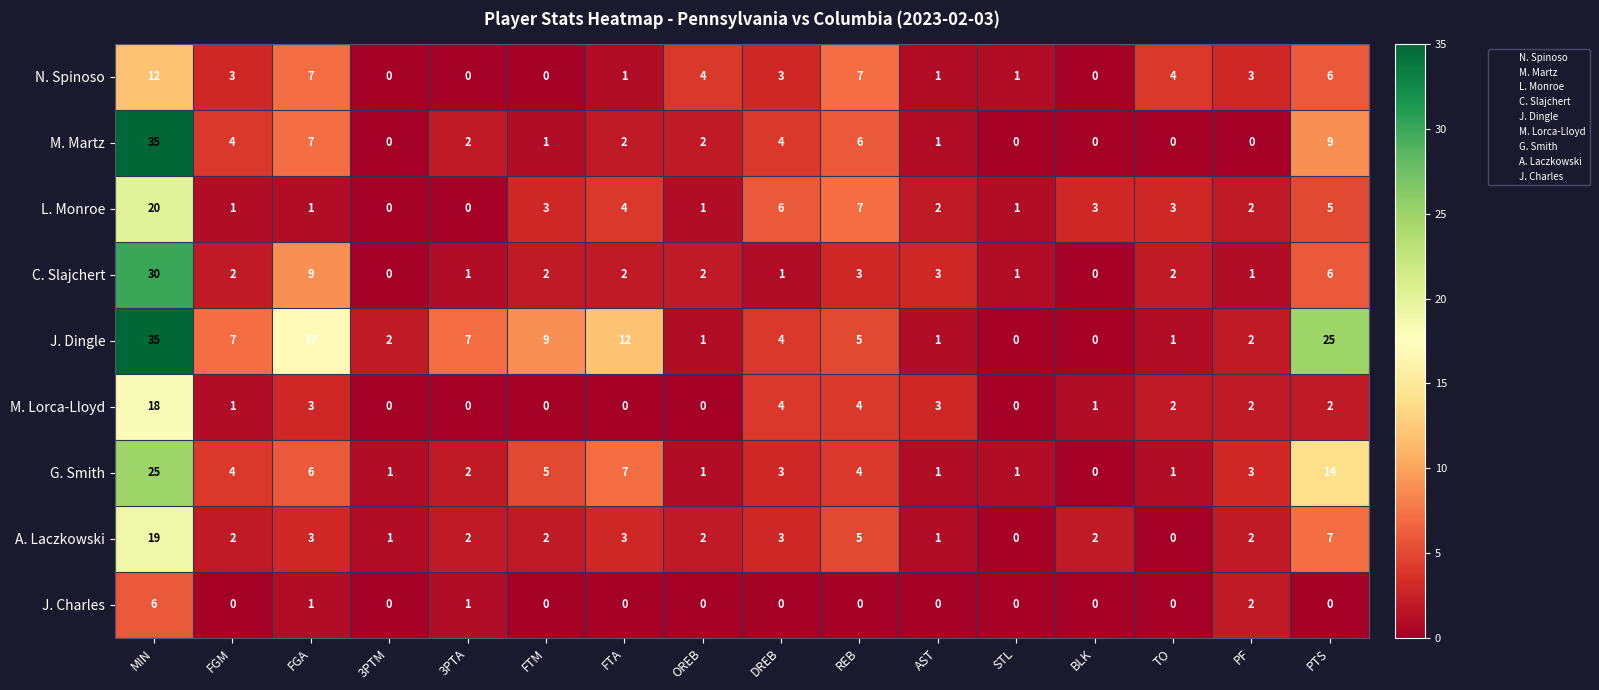

The L. Monroe series shows 3 at BLK. True or false?

True